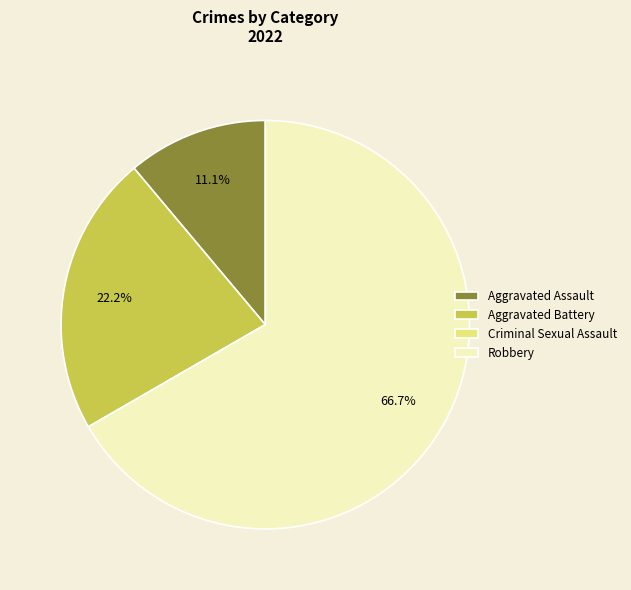

Which slice represents more than half of the pie?

Robbery